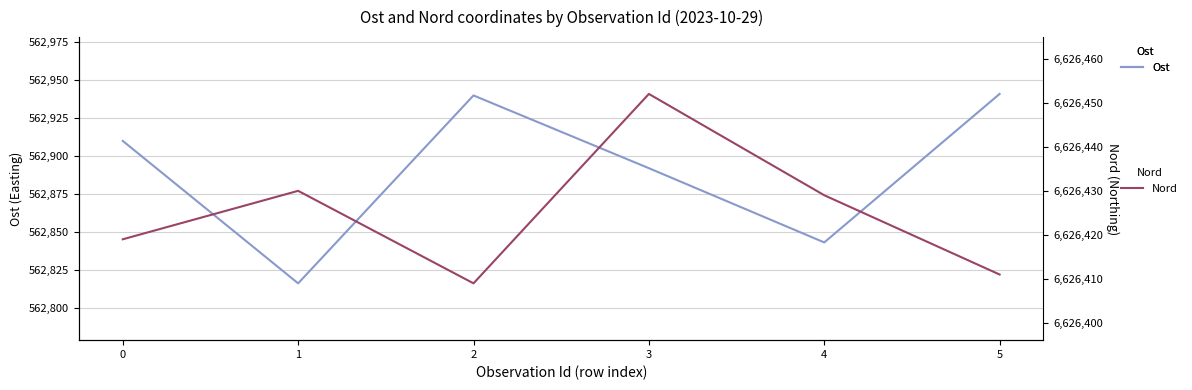

Where is the first local minimum for Nord?

2